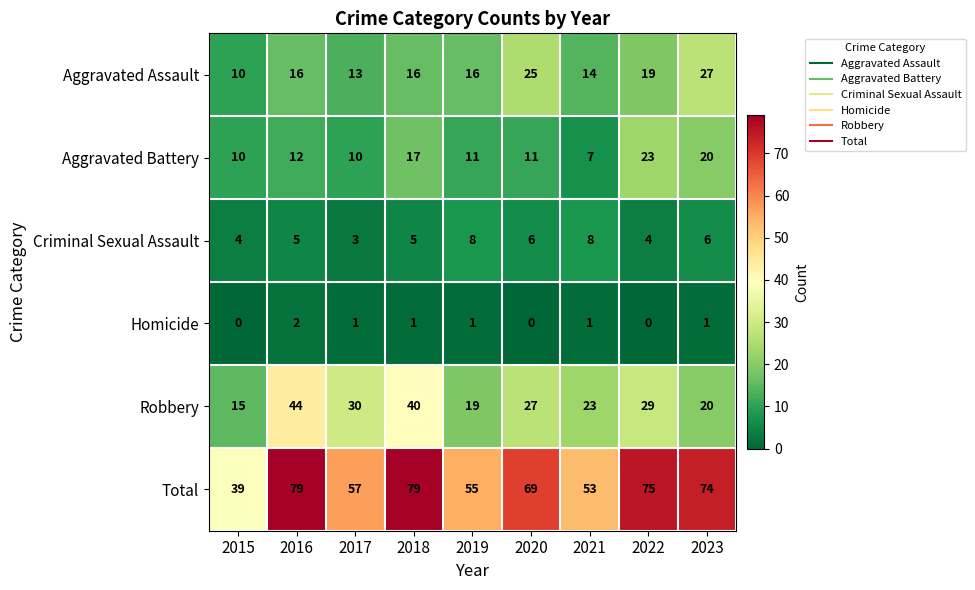

What is the greatest value displayed?

79